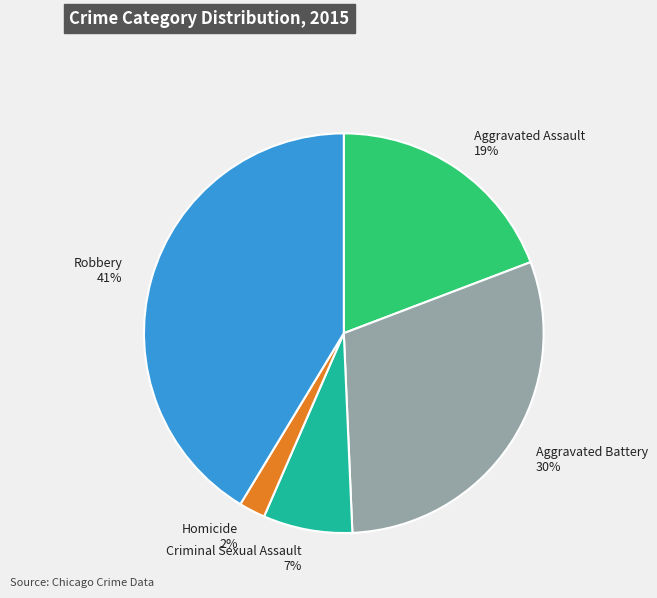

Do Aggravated Assault and Criminal Sexual Assault together represent more than half of the pie?

No